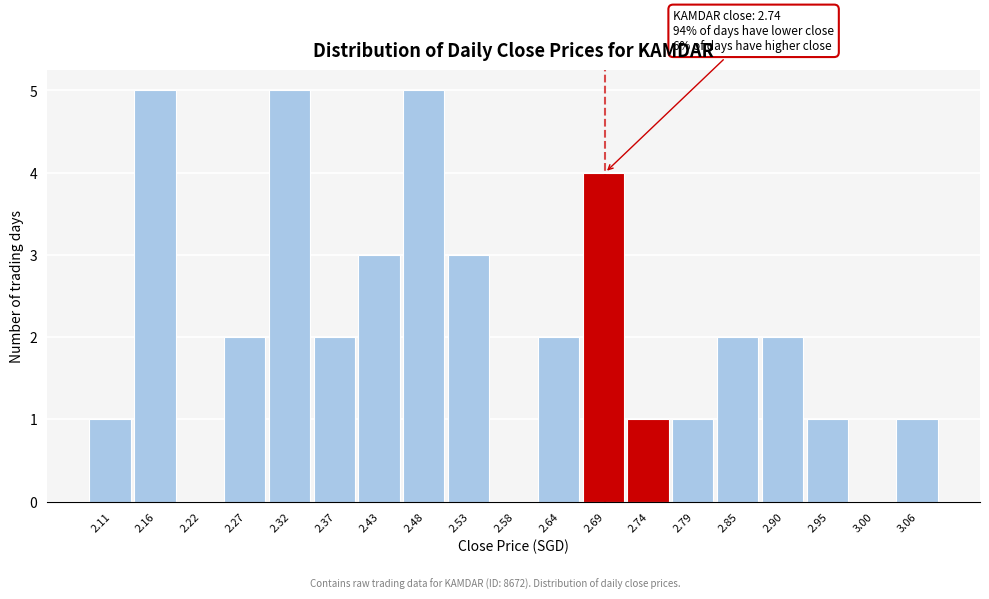

Reading right to left, list all the values displayed in this chart.

3.06=1	3.00=0	2.95=1	2.90=2	2.85=2	2.79=1	2.74=1	2.69=4	2.64=2	2.58=0	2.53=3	2.48=5	2.43=3	2.37=2	2.32=5	2.27=2	2.22=0	2.16=5	2.11=1